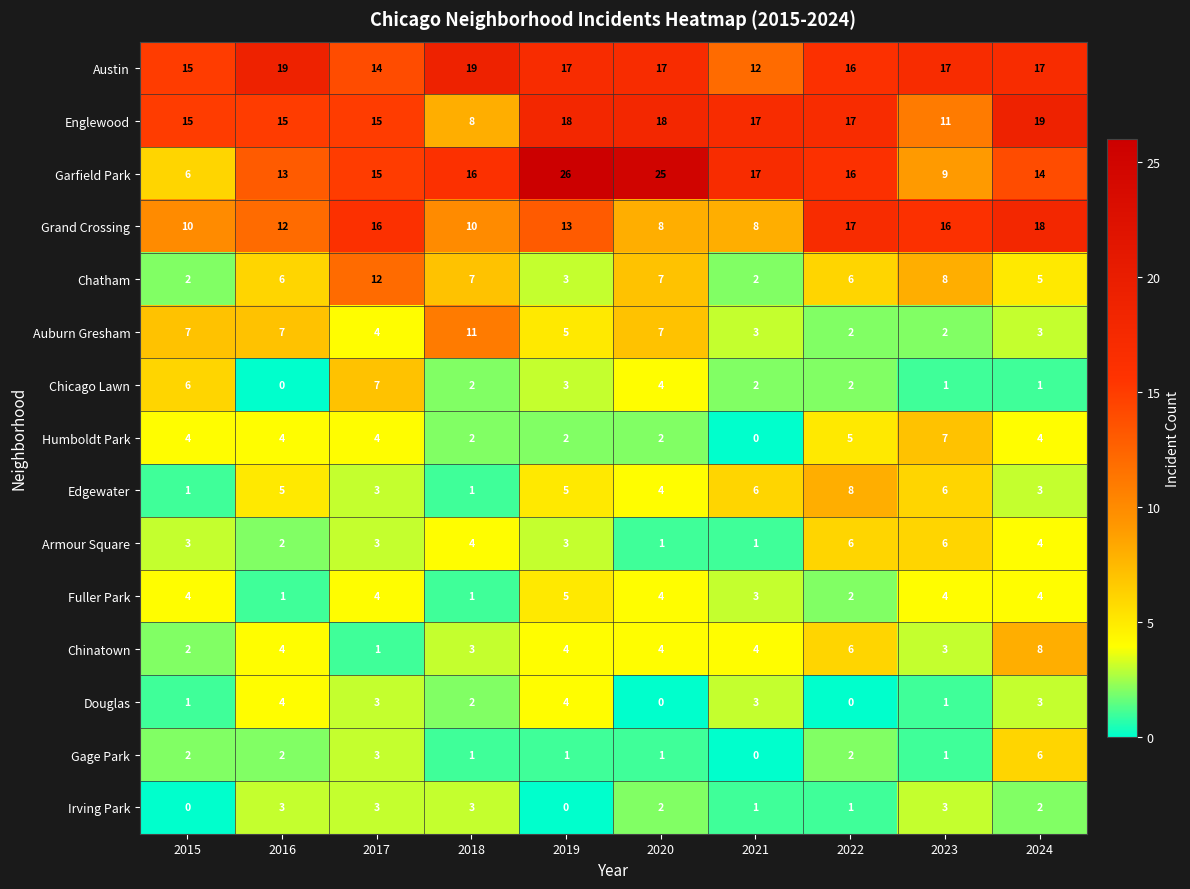

How many distinct data groups are displayed?

15